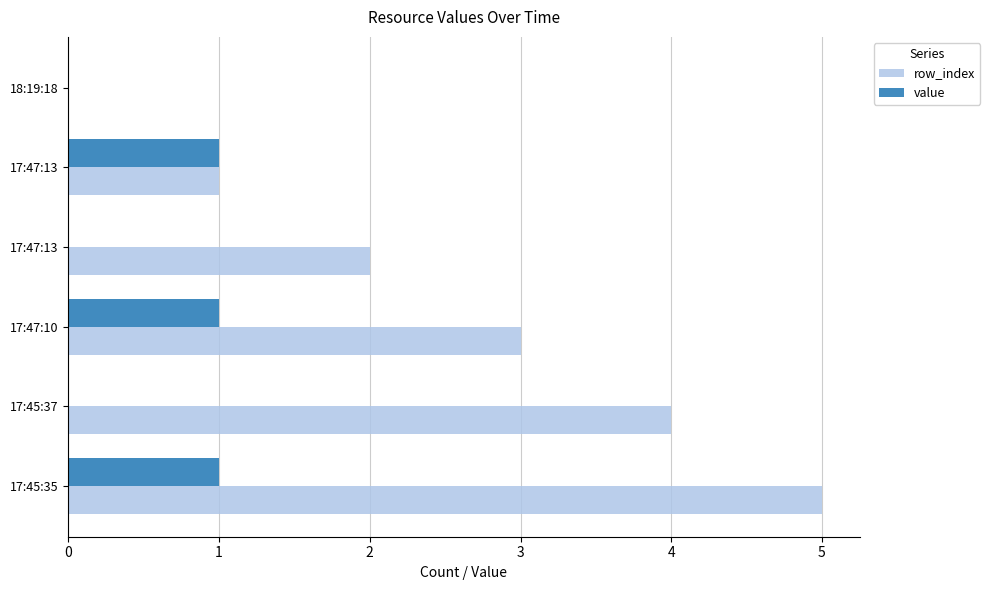

How many data points does each series have?

6